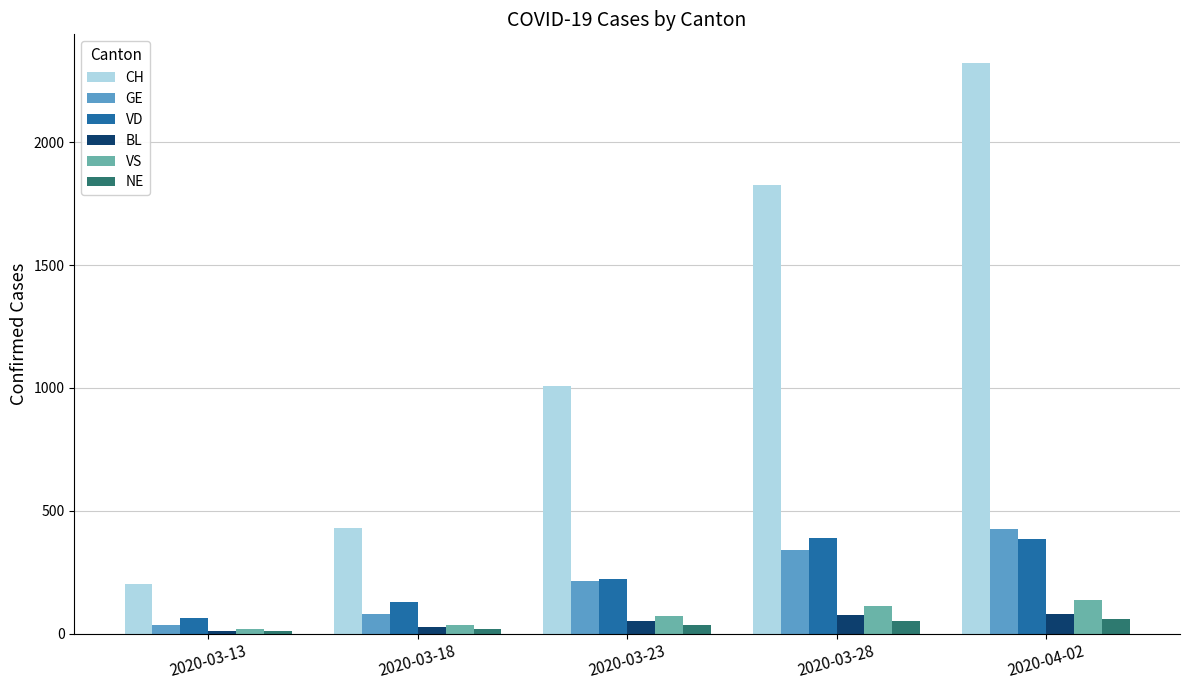

What is the label of the 1st bar from the right?

2020-04-02